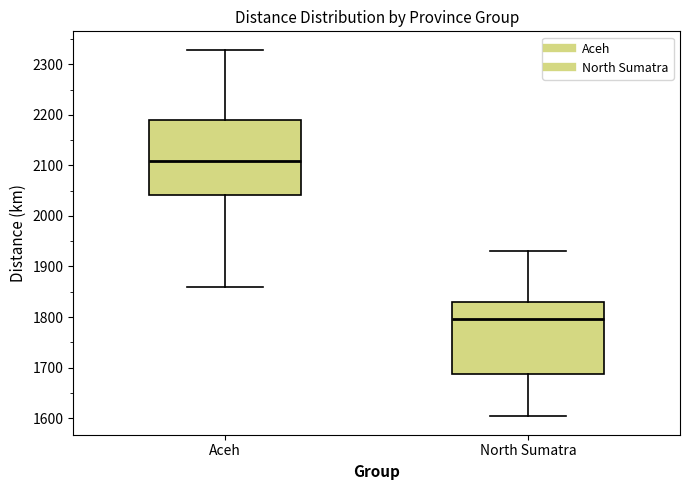

Reading left to right, read every box against the y-axis: the position of its median line, the range the box covers, and the ends of its whiskers. The values are not printed on the chart, so give them approximately, as read against the axis.

Aceh: median 2110, box 2040 to 2190, whiskers 1860 to 2330
North Sumatra: median 1800, box 1690 to 1830, whiskers 1600 to 1930